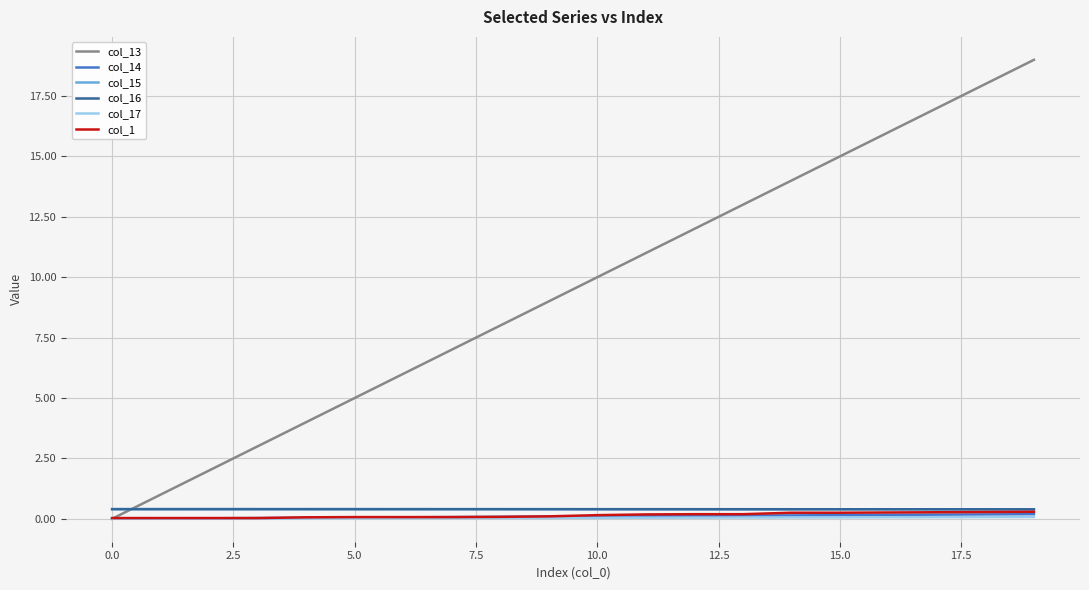

Which series has the largest range (max minus min)?

col_13